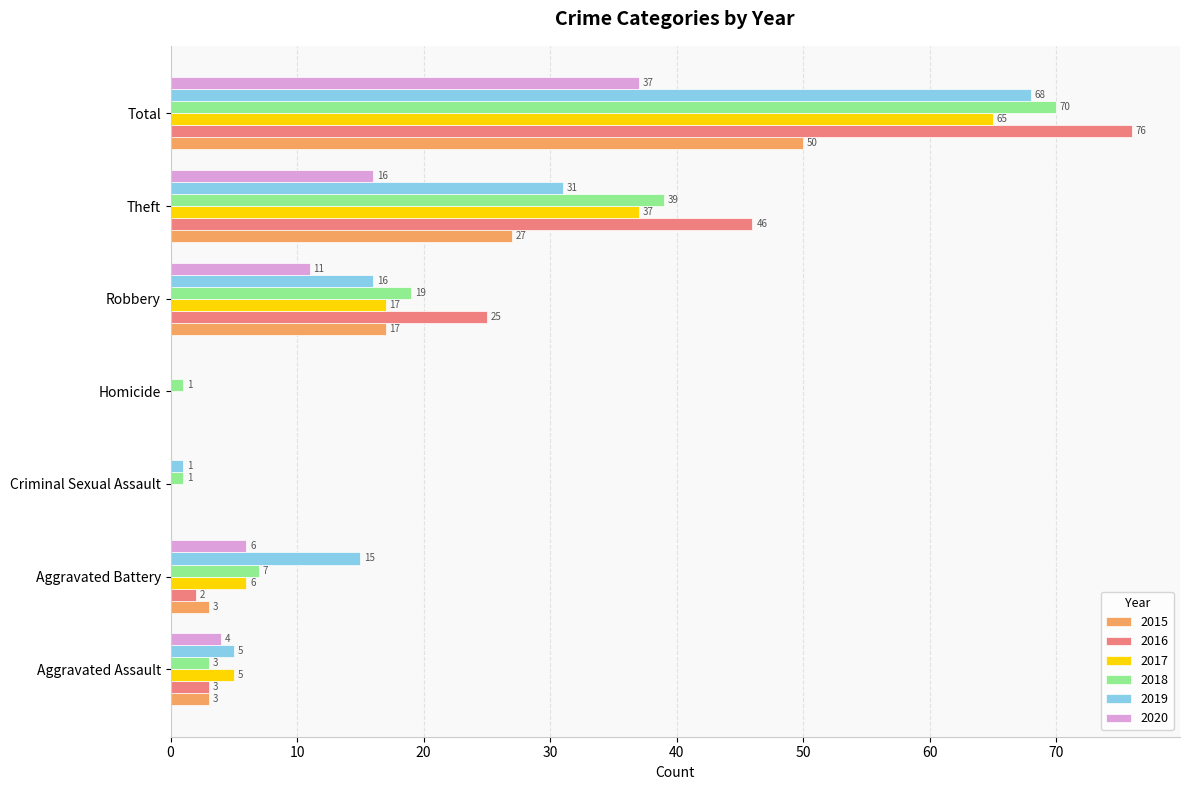

What is the highest value of the 2015 series?

50